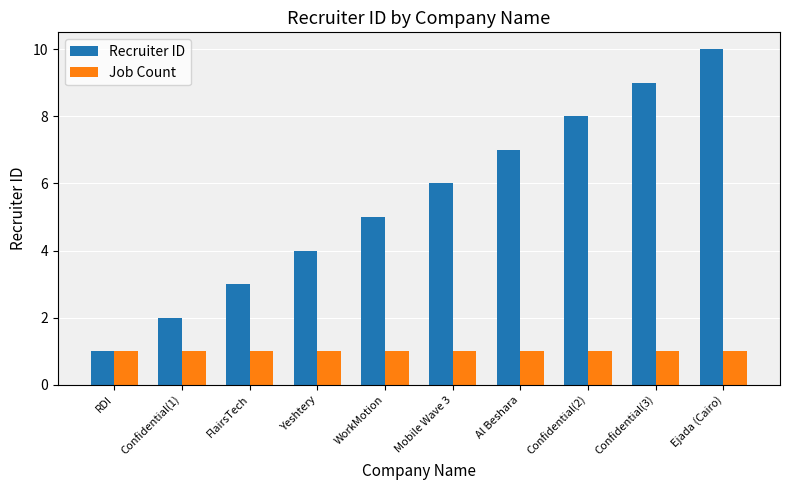

What is the greatest value displayed?

10